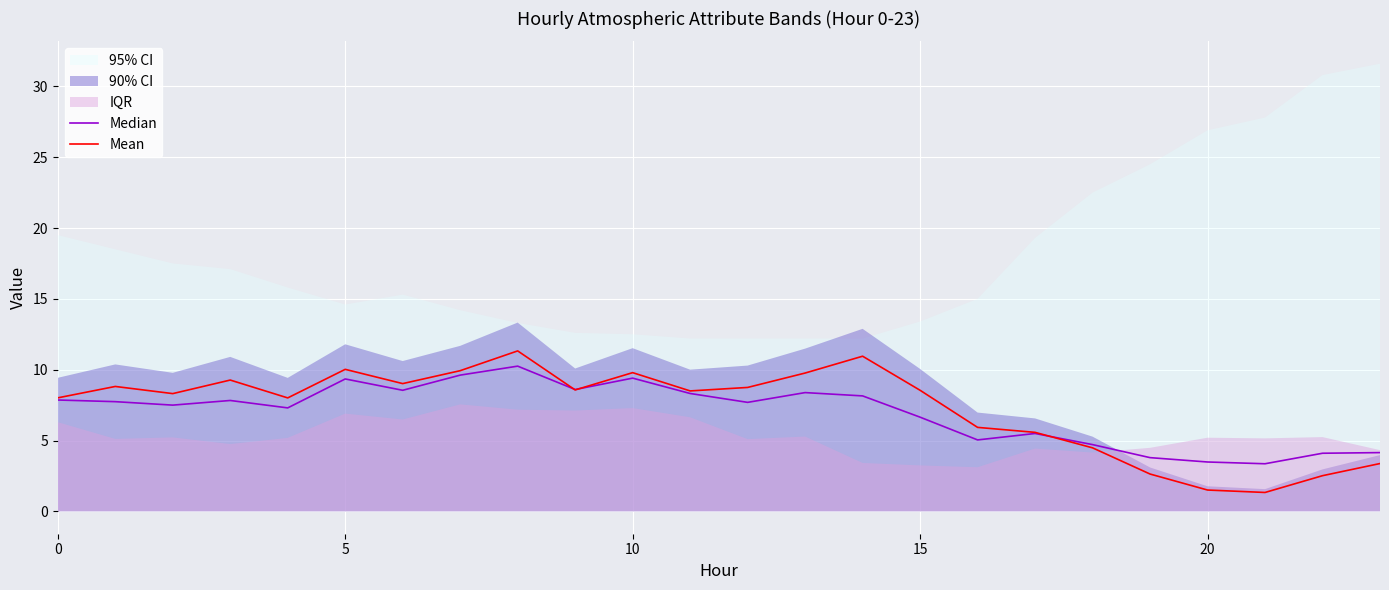

Reading right to left, what are all the values shown in this chart?

Median: 4.1	4.1	3.4	3.5	3.8	4.7	5.5	5.0	6.6	8.2	8.4	7.7	8.3	9.4	8.6	10.3	9.6	8.5	9.3	7.3	7.8	7.5	7.7	7.9
Mean: 3.4	2.5	1.3	1.5	2.6	4.5	5.6	5.9	8.5	11.0	9.8	8.7	8.5	9.8	8.6	11.3	9.9	9.0	10.0	8.0	9.3	8.3	8.8	8.0